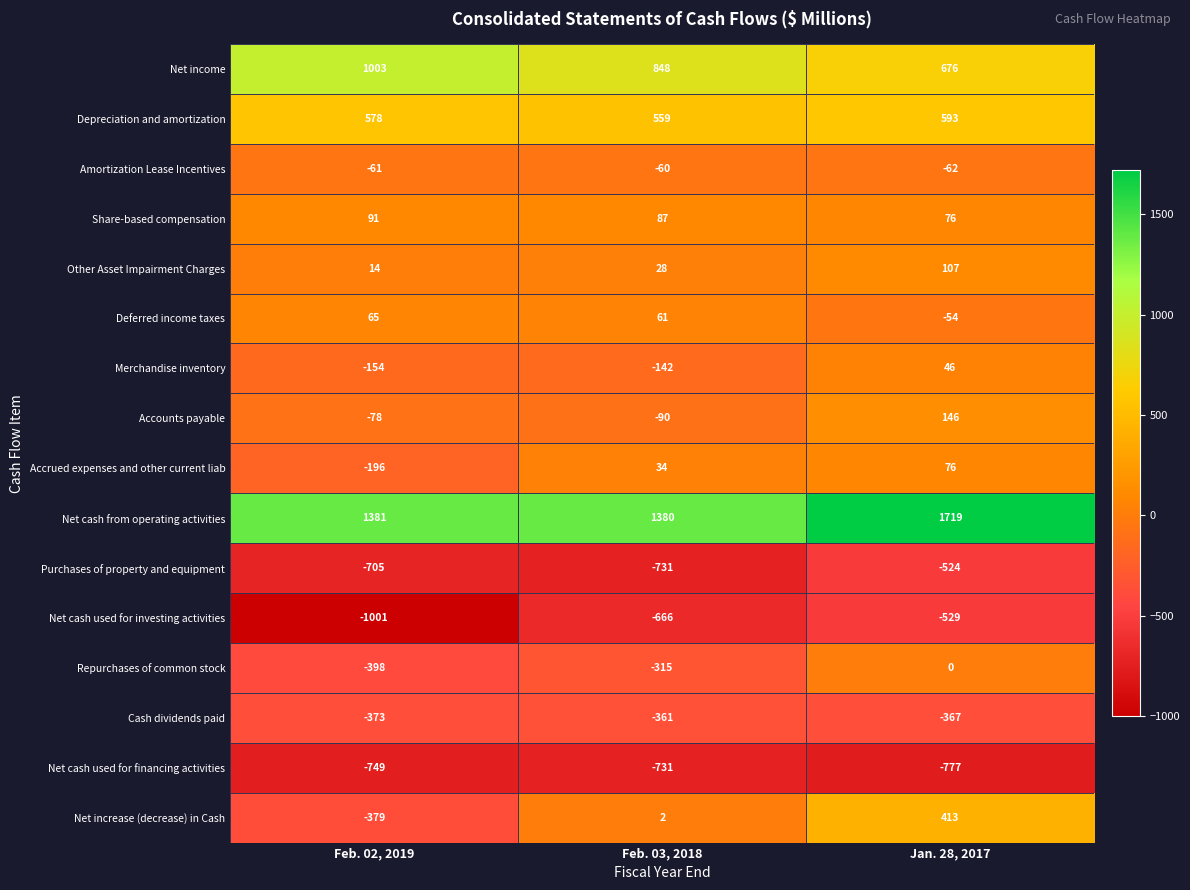

What is the spread (max minus min) of values at Feb. 03, 2018?

2111